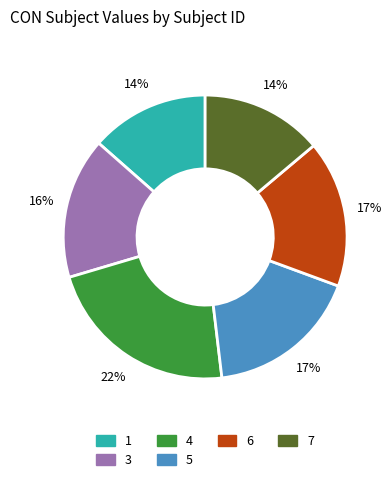

Which category has the biggest portion of the pie?

4